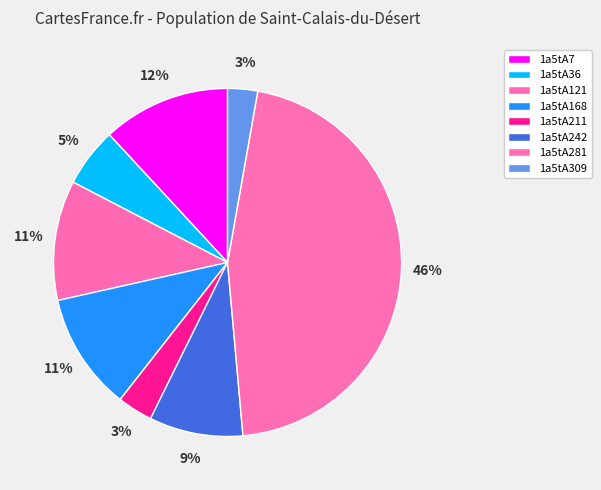

Count the number of slices in the pie.

8